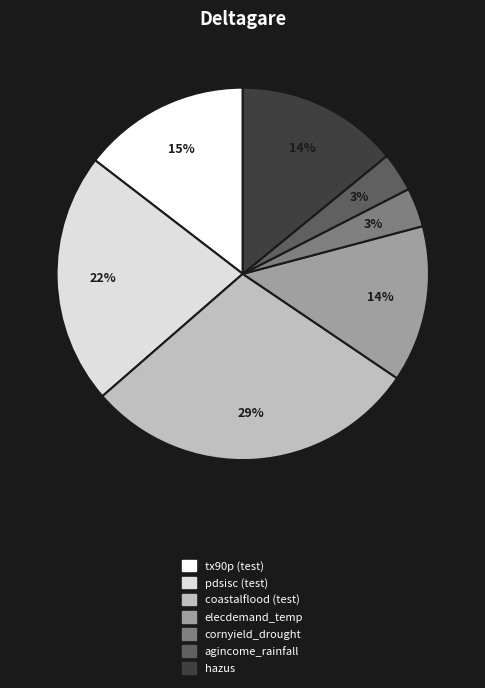

Is there any slice that represents more than half of the pie?

No